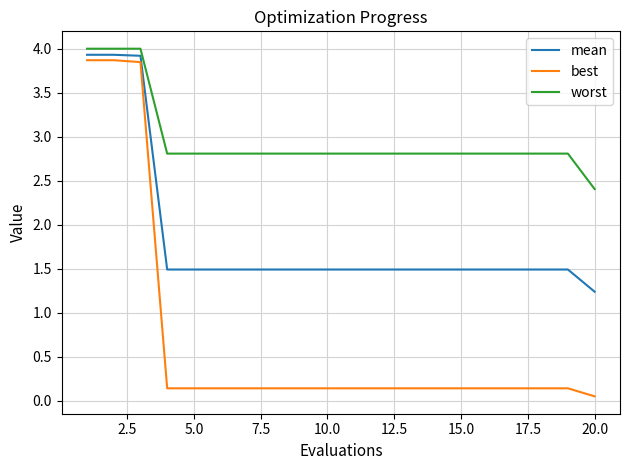

Which series has the largest total across all categories?

worst